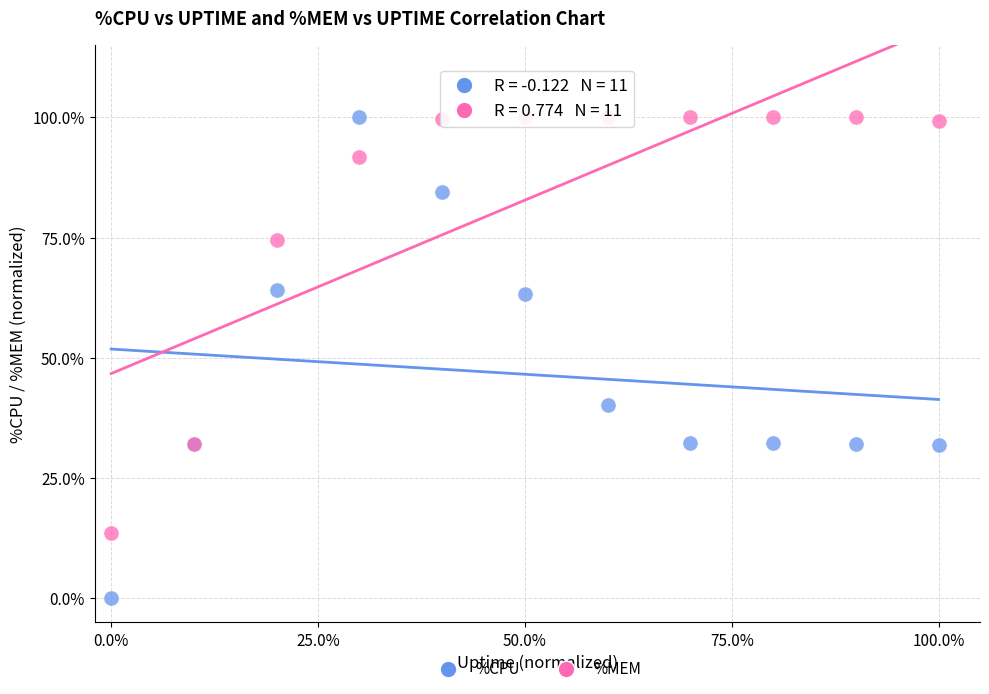

What are all the series names shown in the legend?

%CPU, %MEM